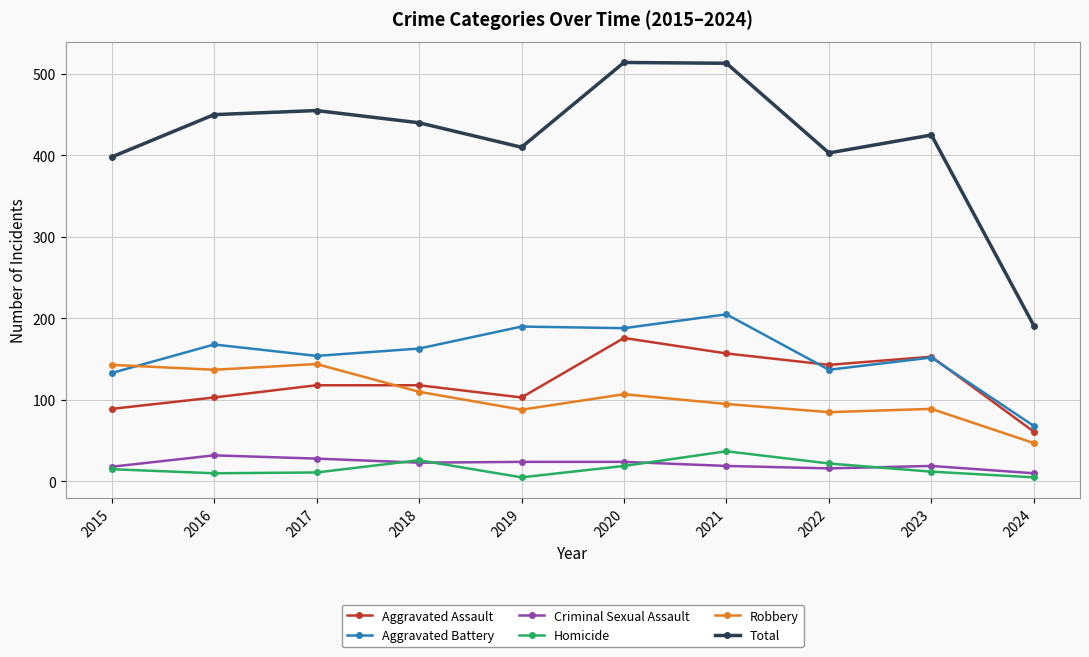

Which series has the largest total across all categories?

Total